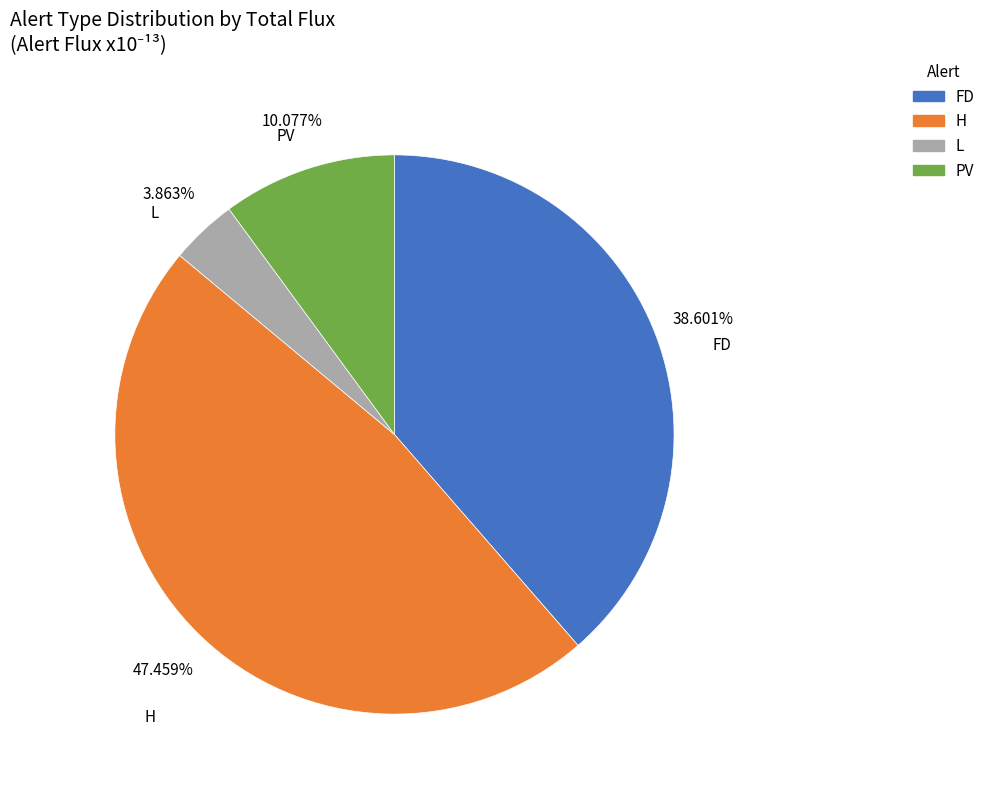

Which category has the smallest portion of the pie?

L